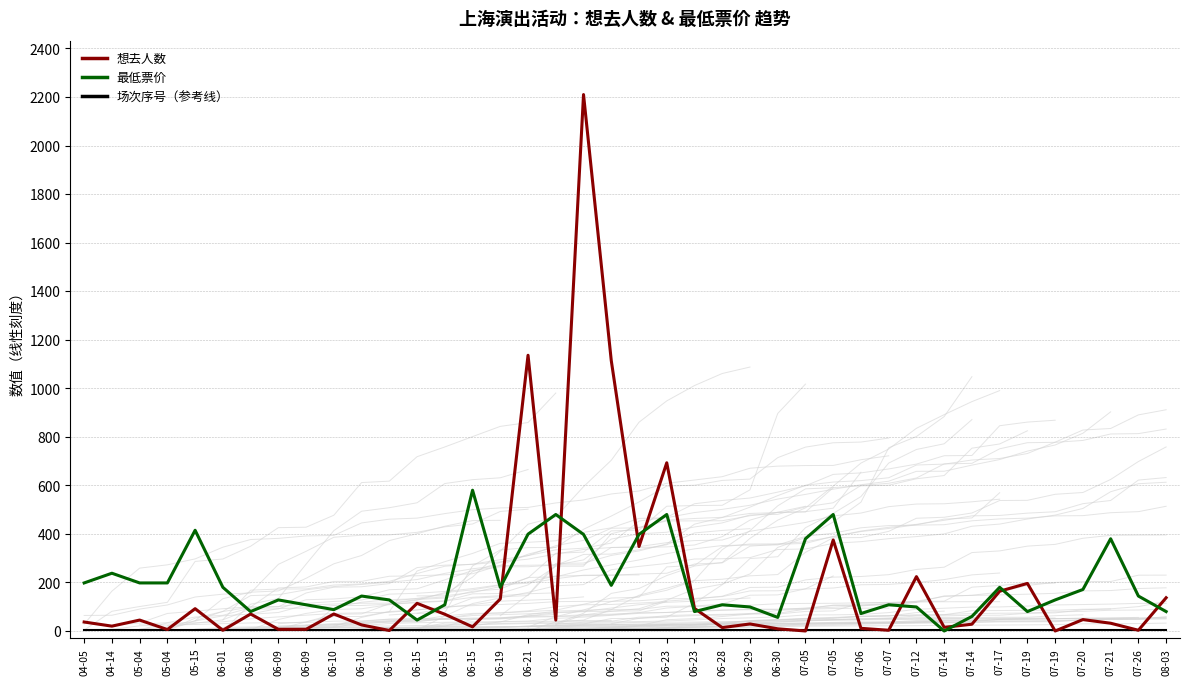

What is the difference between the maximum and minimum values in the 最低票价 series?

580